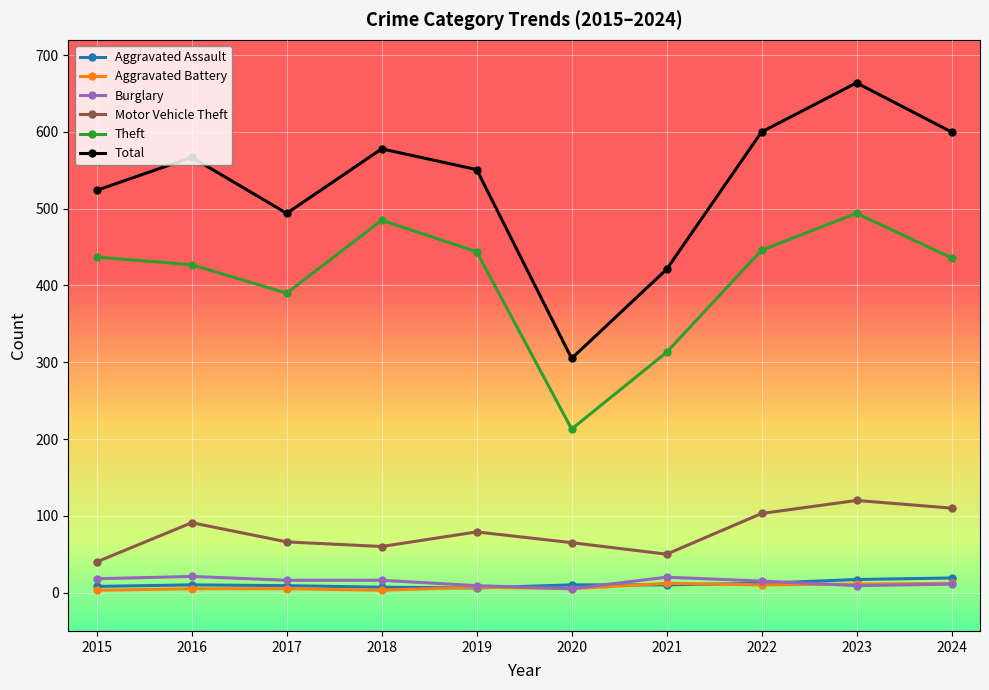

What is the minimum value for Motor Vehicle Theft?

40